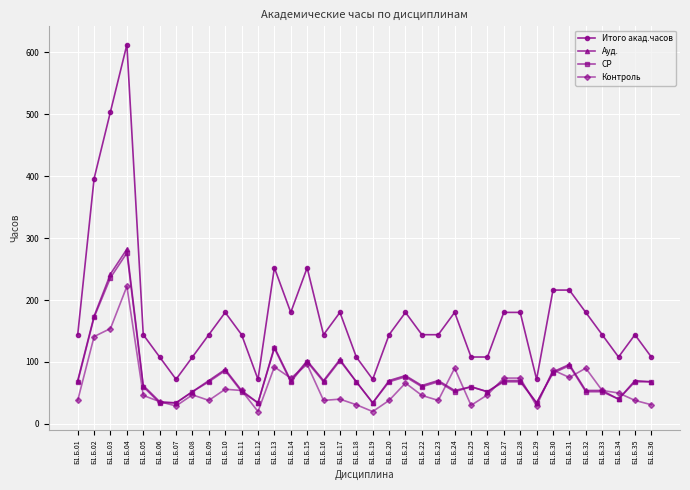

Which series has the widest spread of values?

Итого акад.часов